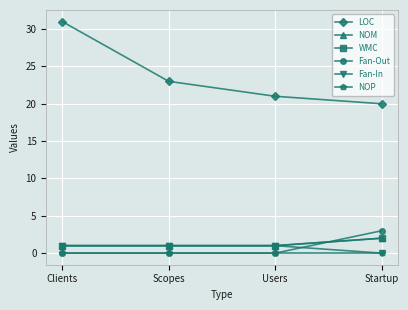

How many lines are shown in the chart?

6